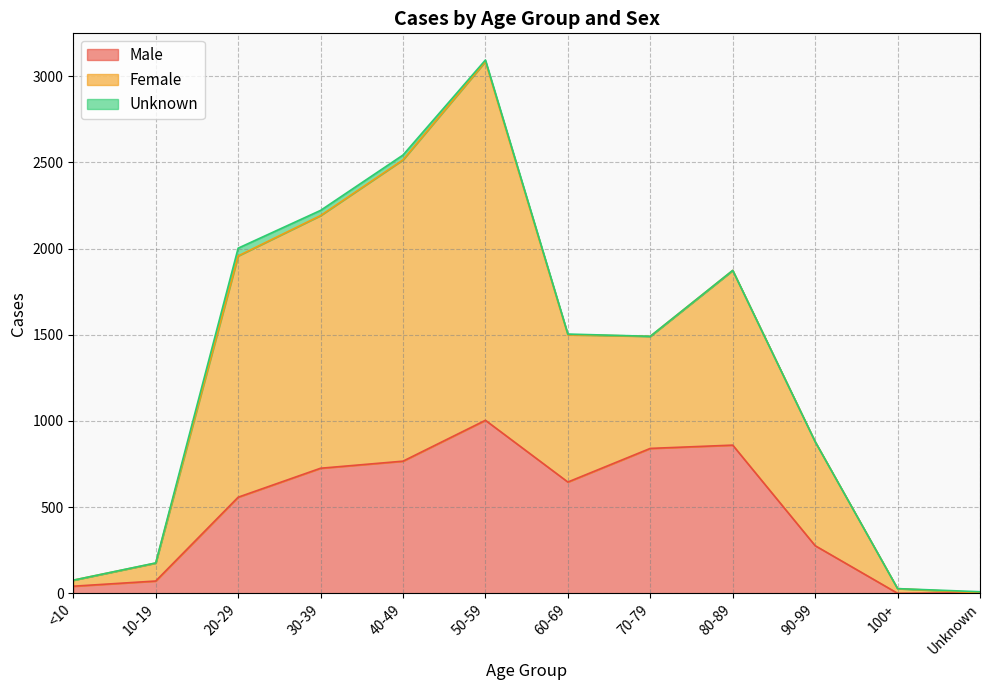

What are all the series names shown in the legend?

Male, Female, Unknown